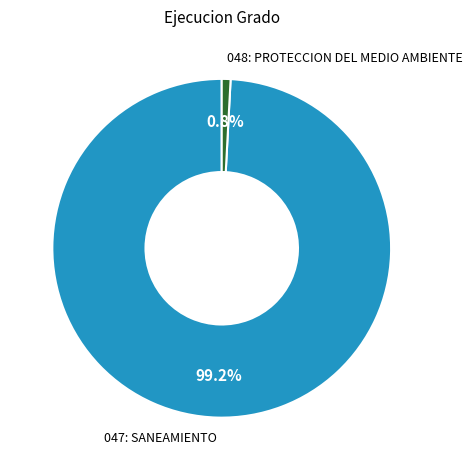

Which category has the smallest portion of the pie?

048: PROTECCION DEL MEDIO AMBIENTE